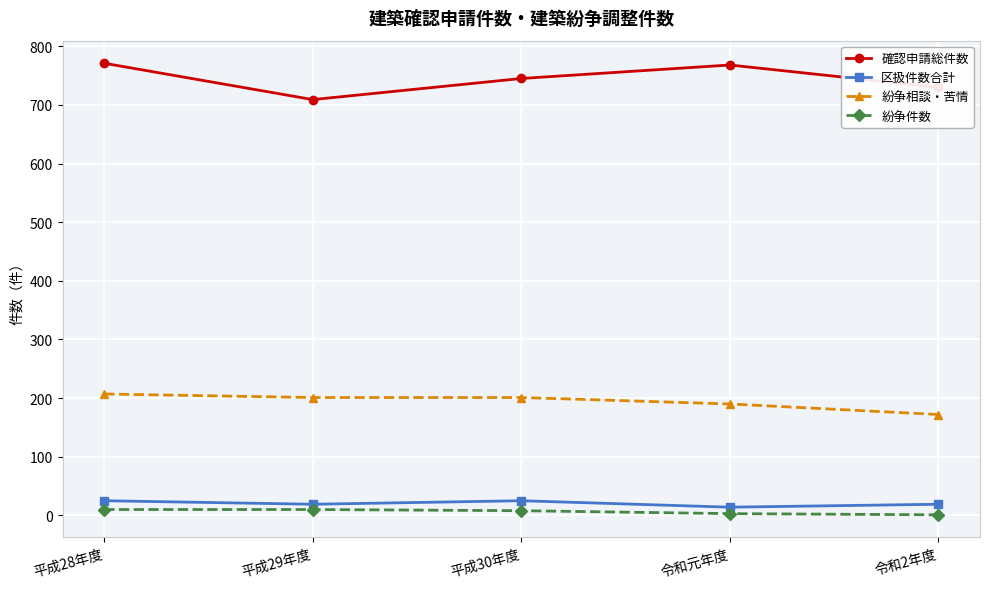

What is the label of the 2nd point from the left?

平成29年度